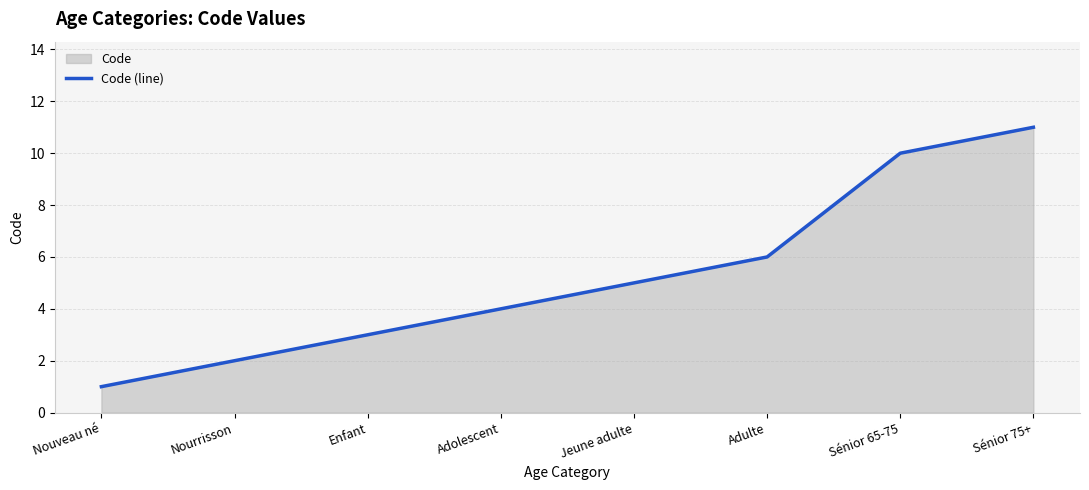

Read the value at Enfant, to the nearest 5.

5